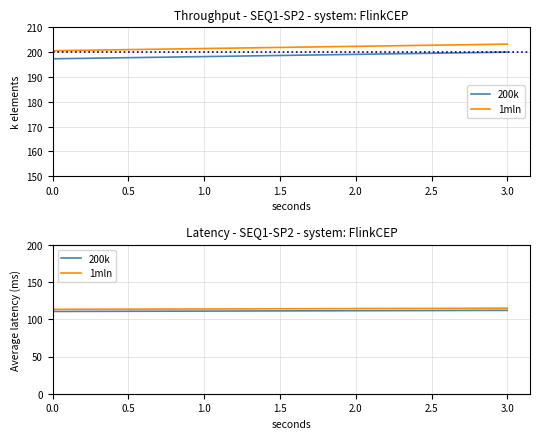

Between 3.0 and 0.0, which is larger?

3.0